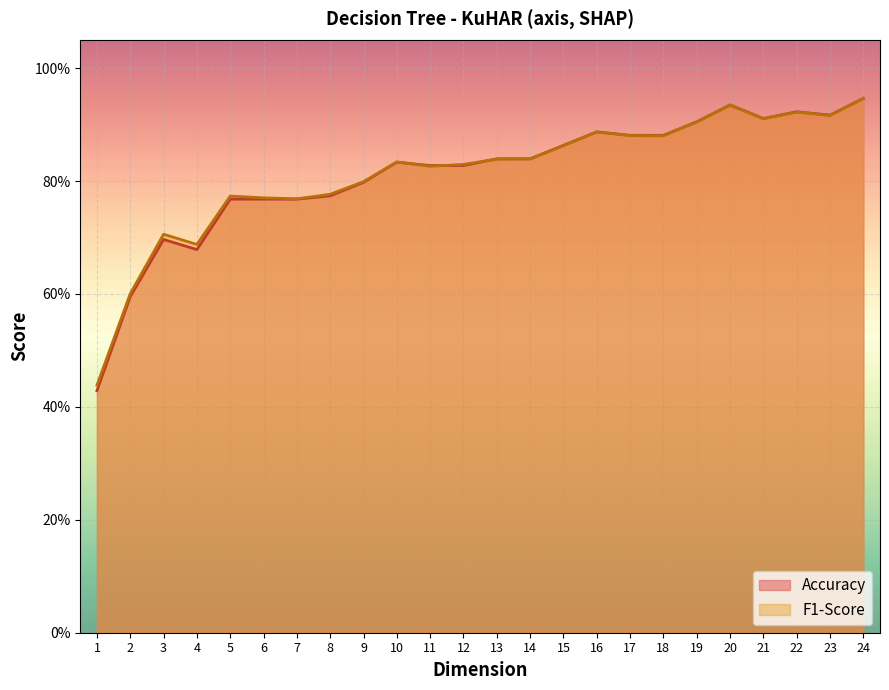

What is the average value of the F1-Score series?

0.8